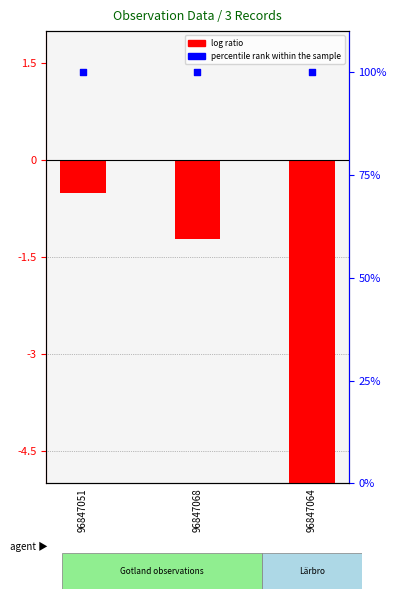

At which category is the sum across all series the highest?

96847051